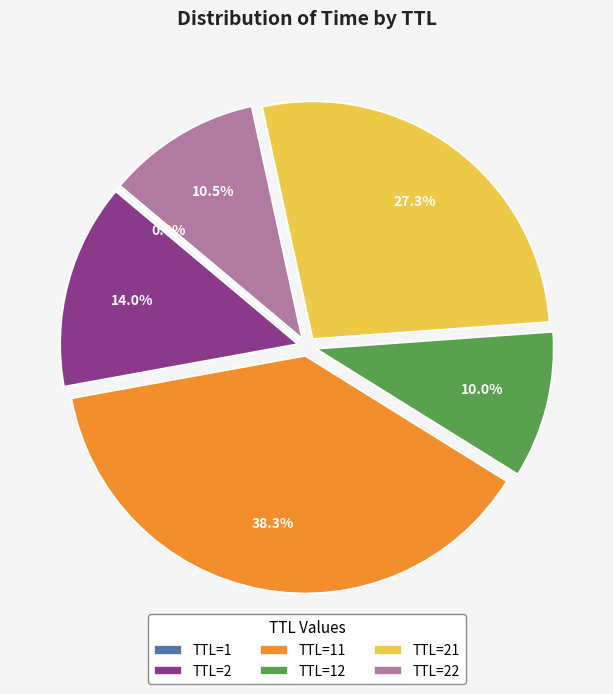

Is there a majority slice in this chart?

No